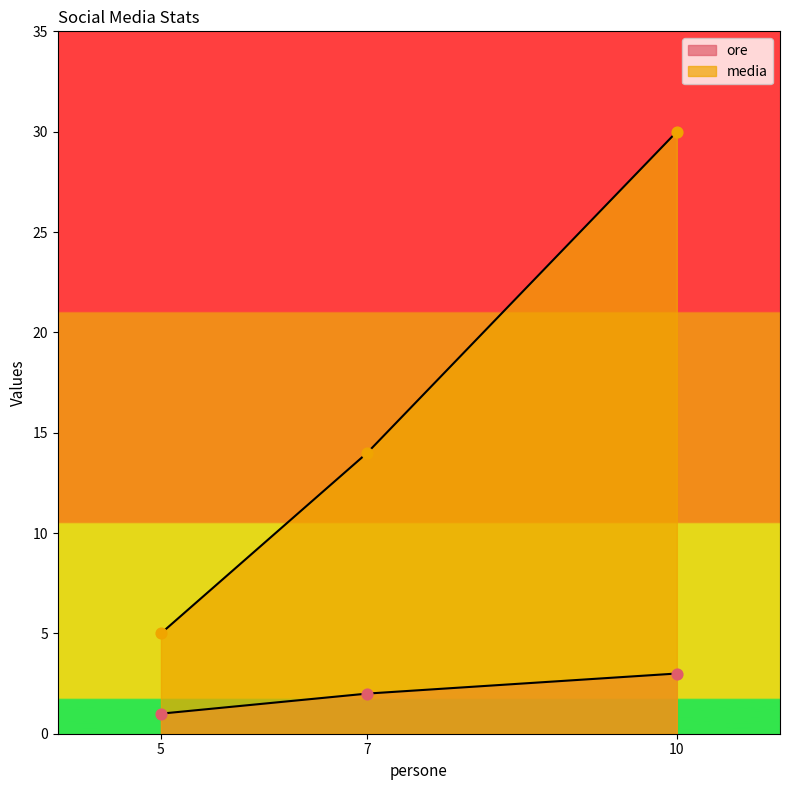

Which series has the largest Y range (max minus min)?

media